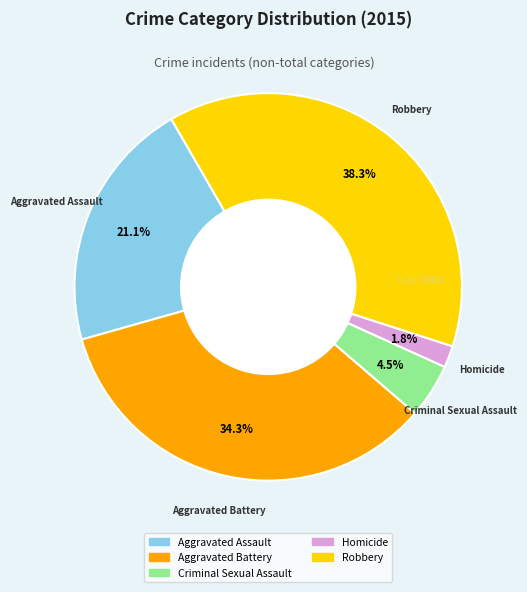

Which slice is the smallest?

Homicide